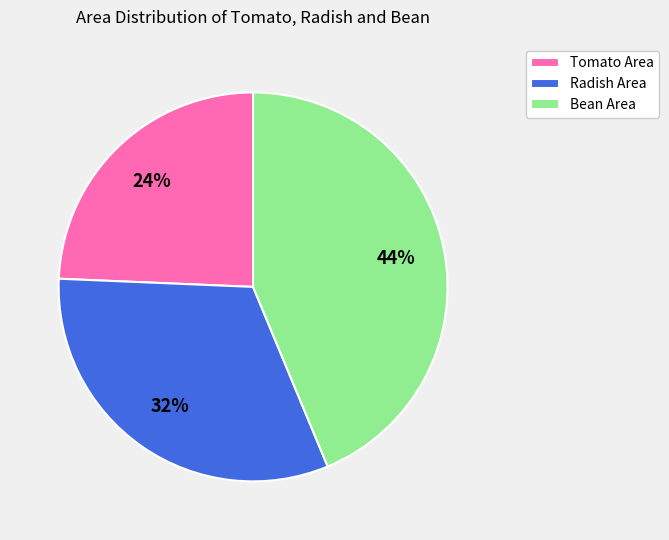

Does Tomato Area account for over 50% of the chart?

No